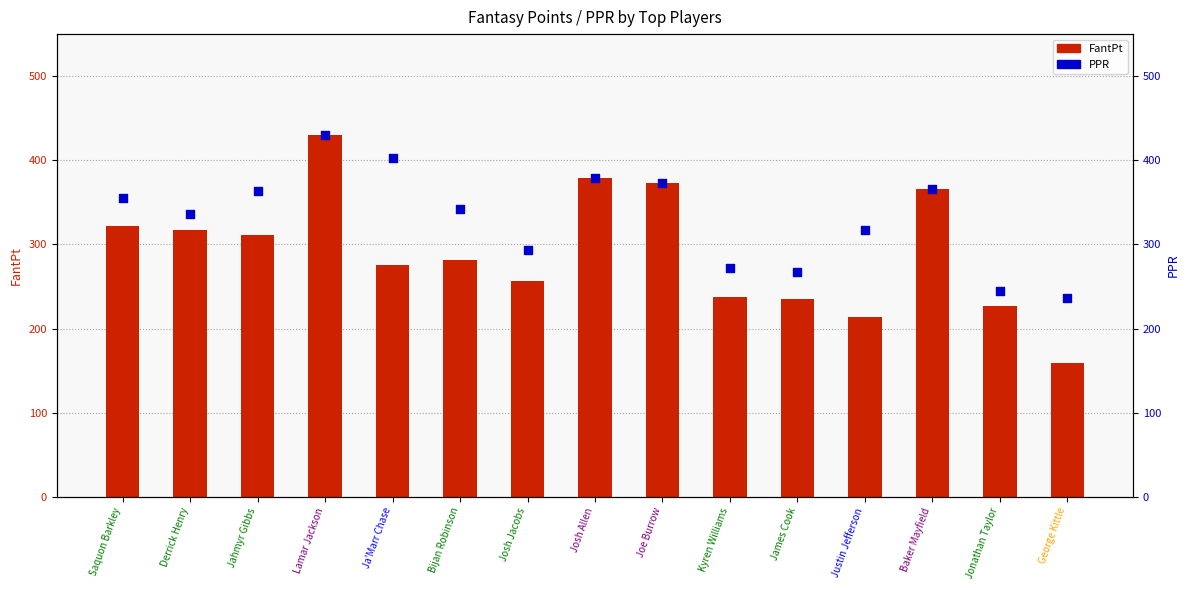

At which category is the sum across all series the highest?

Lamar Jackson